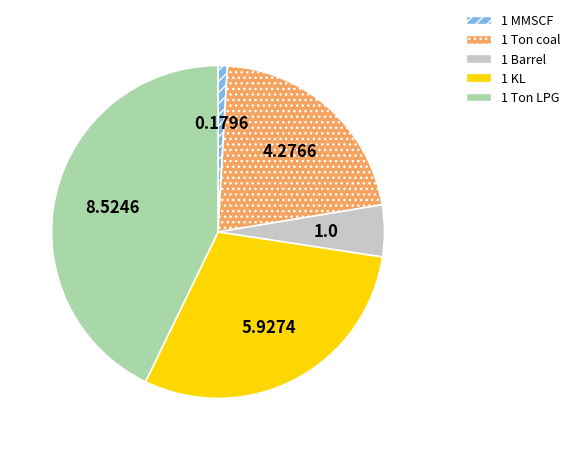

Does any single category account for the majority?

No